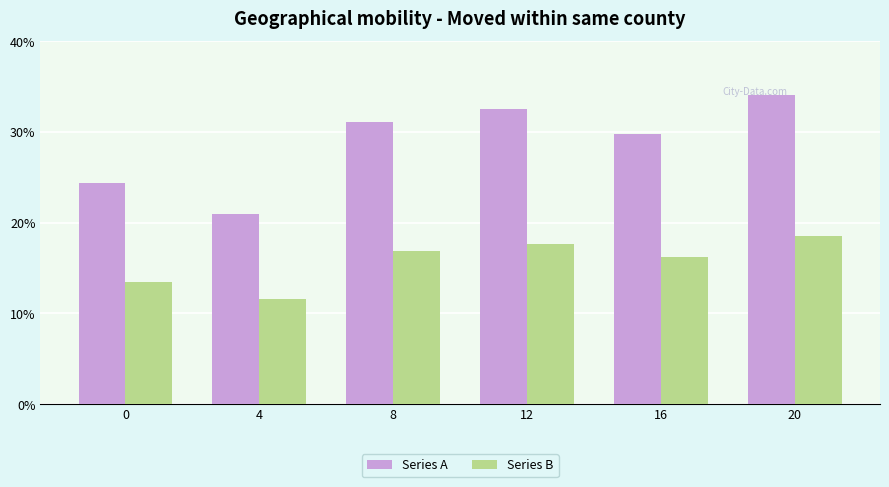

What is the maximum value shown in the chart?

34.1